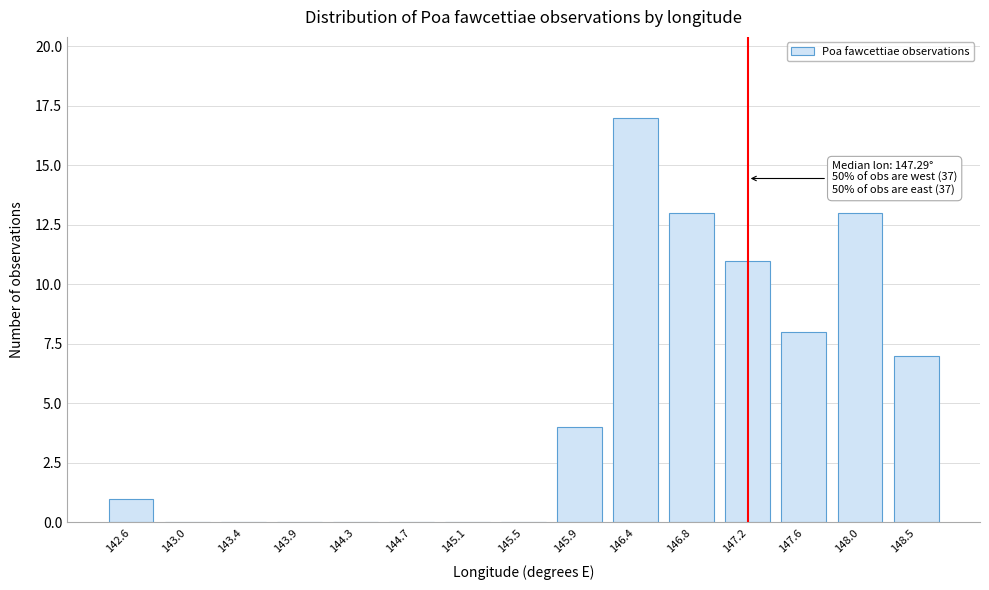

Reading left to right, extract all data points from this chart.

142.6=1	143.0=0	143.4=0	143.9=0	144.3=0	144.7=0	145.1=0	145.5=0	145.9=4	146.4=17	146.8=13	147.2=11	147.6=8	148.0=13	148.5=7